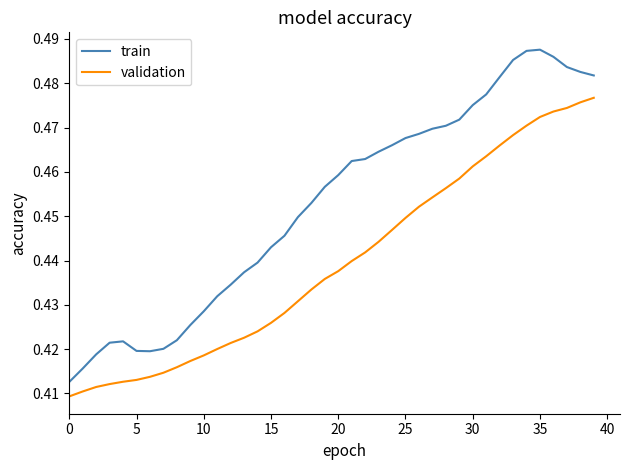

Which series has the widest spread of values?

train